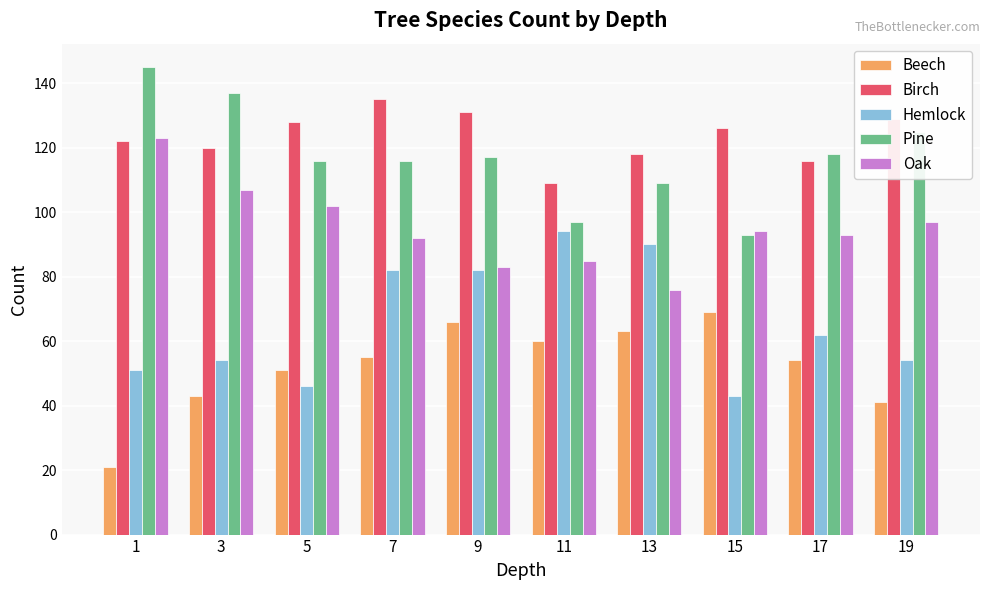

List the series in order of their peak value, lowest first.

Beech, Hemlock, Oak, Birch, Pine